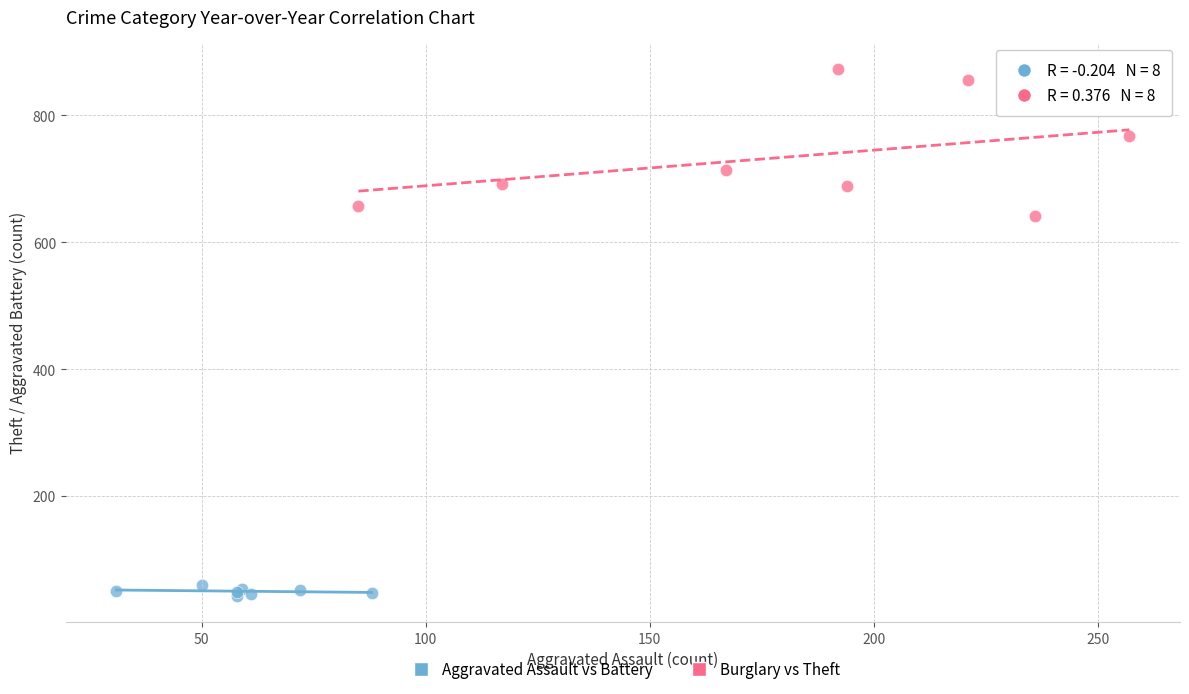

Which series contains the highest Y value?

Burglary vs Theft